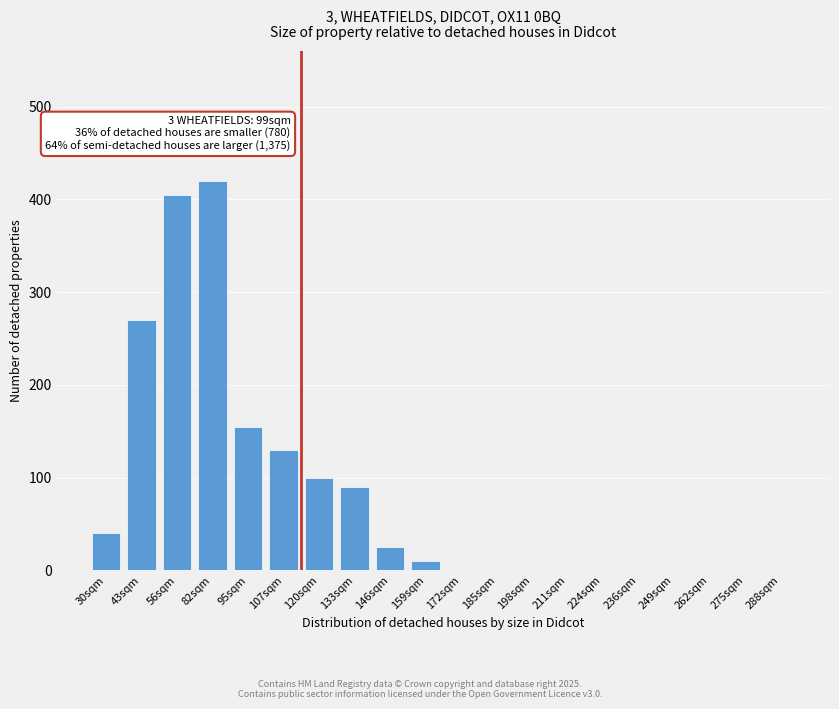

Reading left to right, what are all the values shown in this chart?

30sqm=40	43sqm=270	56sqm=405	82sqm=420	95sqm=155	107sqm=130	120sqm=100	133sqm=90	146sqm=25	159sqm=10	172sqm=0	185sqm=0	198sqm=0	211sqm=0	224sqm=0	236sqm=0	249sqm=0	262sqm=0	275sqm=0	288sqm=0